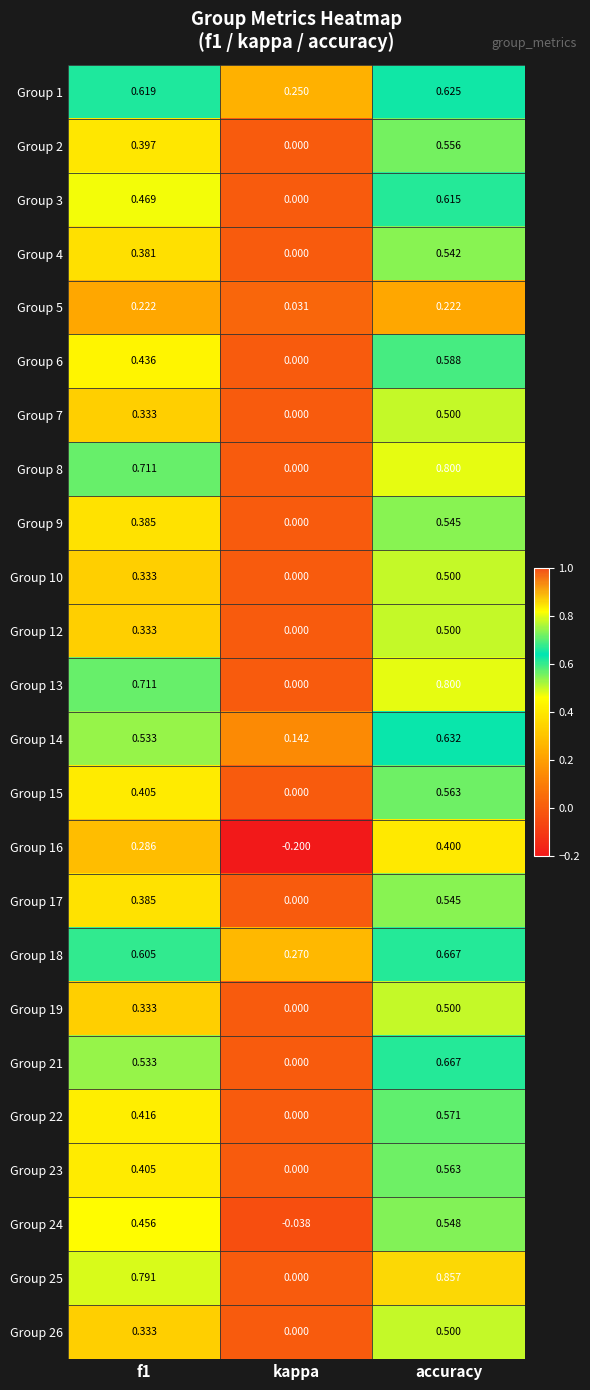

What is the total value across all series at kappa?

0.5